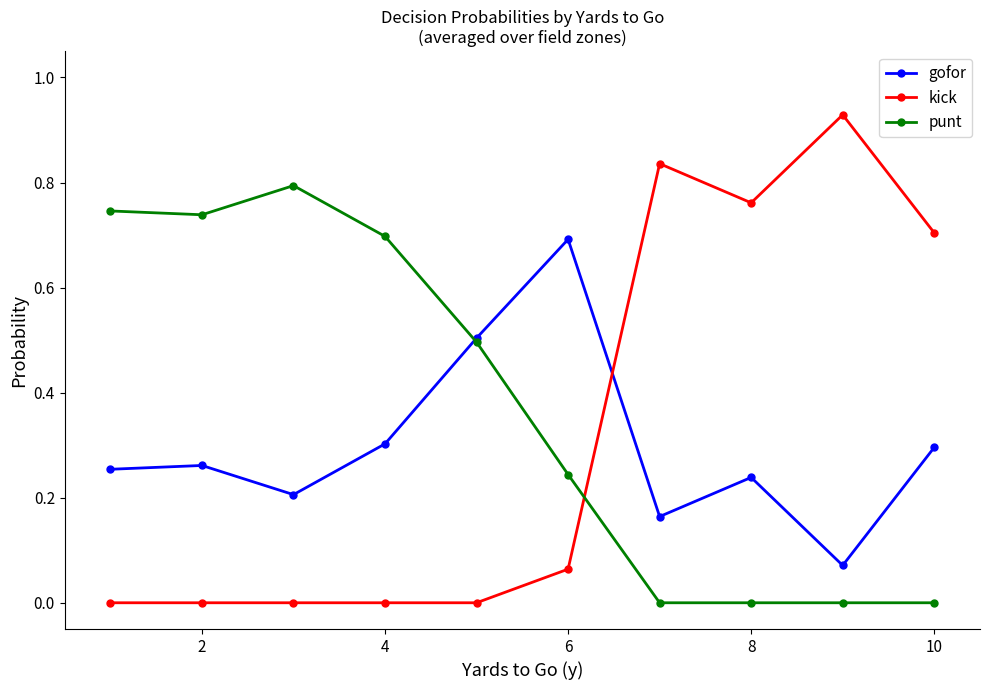

Which series has the widest spread of values?

kick